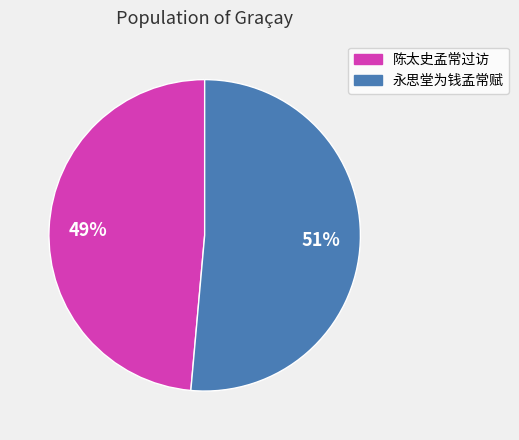

Do 陈太史孟常过访 and 永思堂为钱孟常赋 together represent more than half of the pie?

Yes